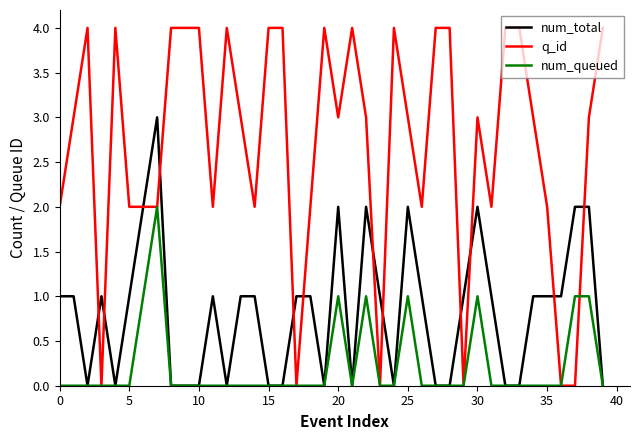

Rank the series by their average value, from highest to lowest.

q_id, num_total, num_queued